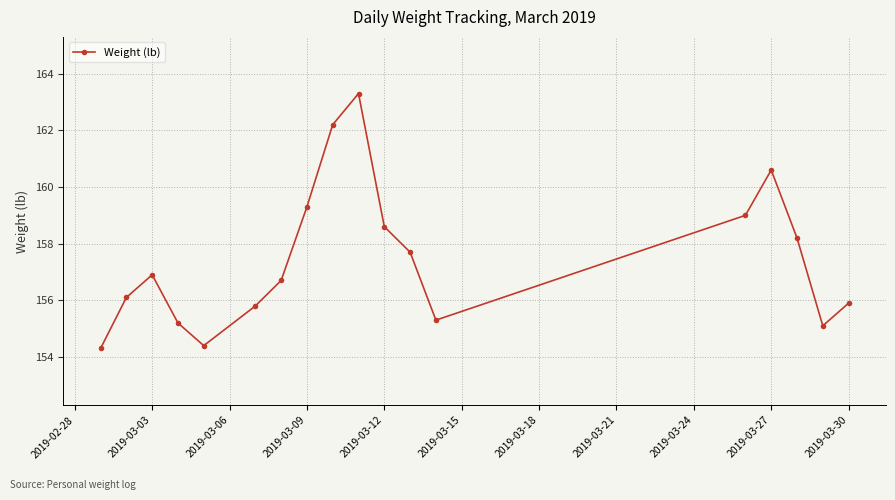

How many interior local valleys (lower than both neighbors) does the data have?

3